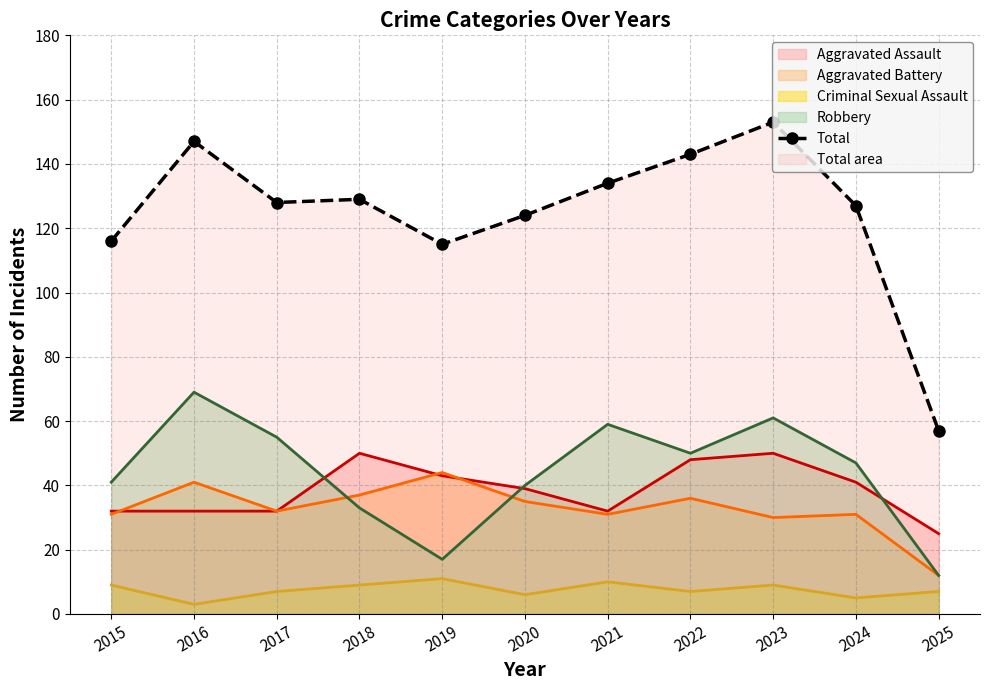

What are all the series names shown in the legend?

Aggravated Assault (line), Aggravated Battery (line), Criminal Sexual Assault (line), Robbery (line), Total